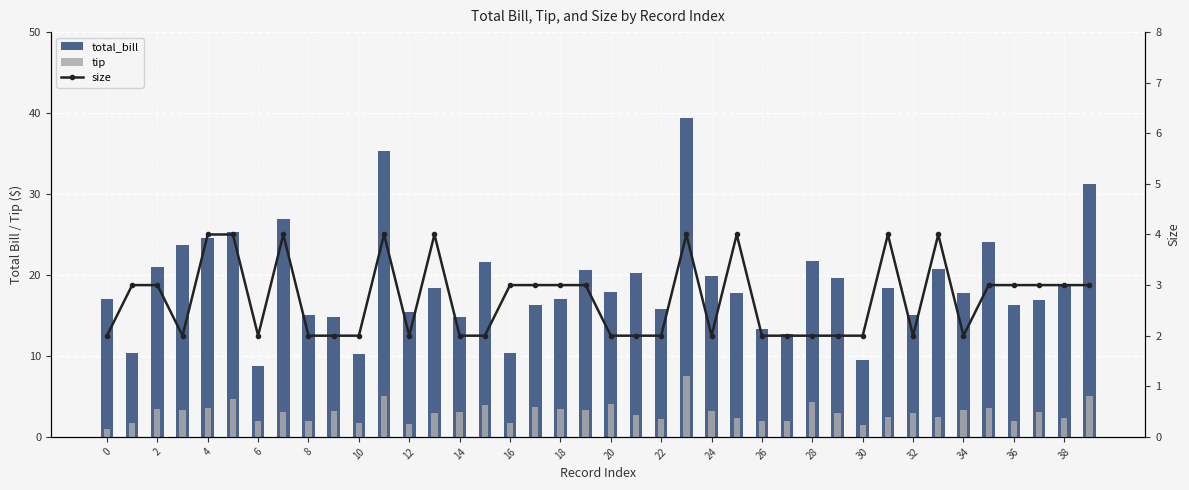

Rank the series by their maximum value, from highest to lowest.

total_bill, tip, size